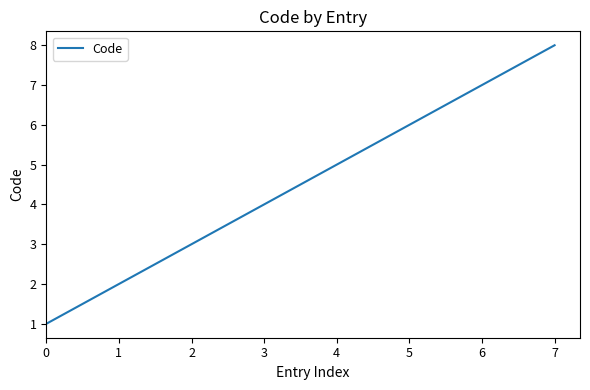

What is the sum of all values?

36